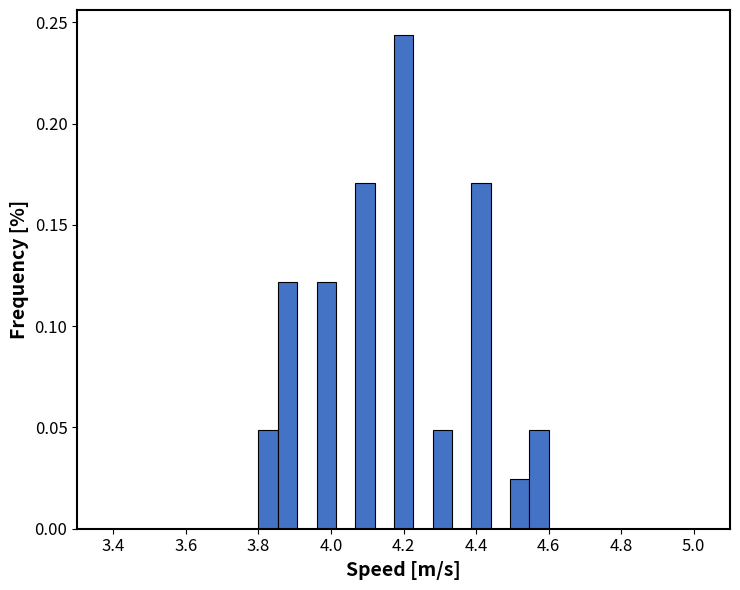

Around what value on the x-axis is the tallest bar? Give the approximate position of its centre, as read against the axis.

4.20